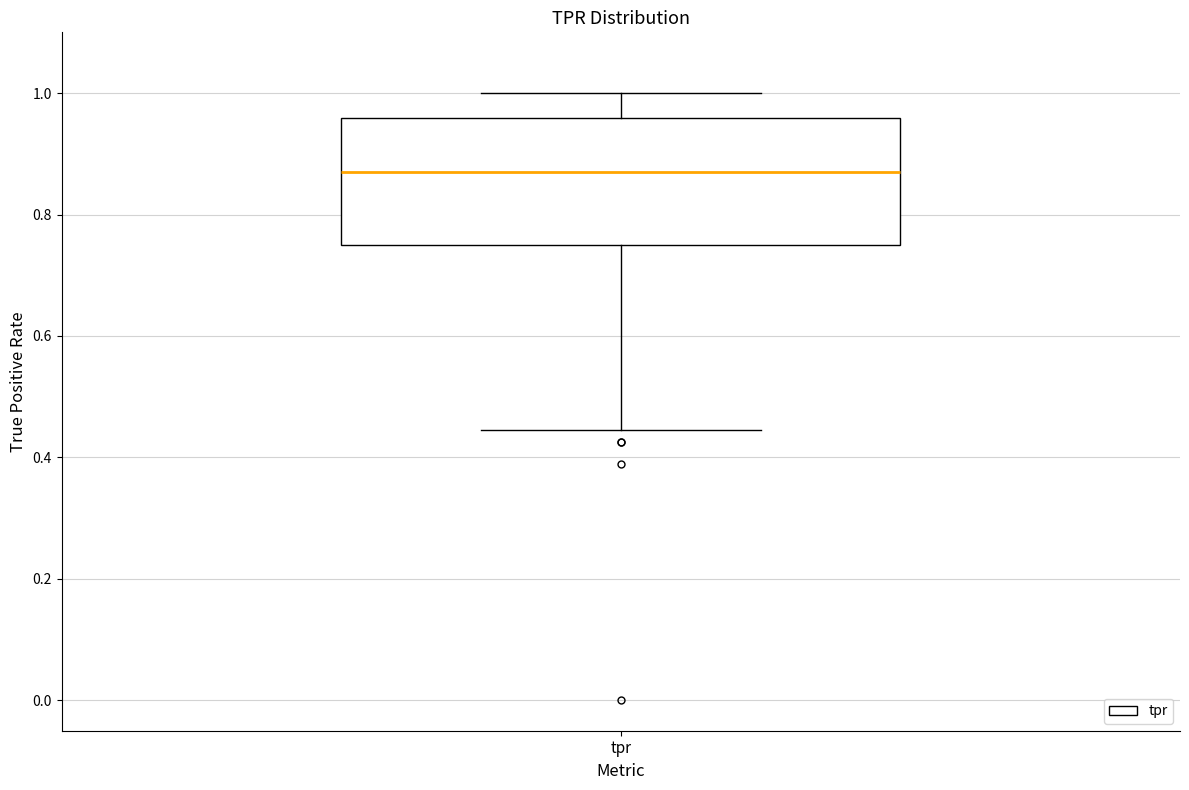

Where does the median line of the box for tpr sit on the y-axis? The values are not printed on the chart, so give them approximately, as read against the axis.

0.88